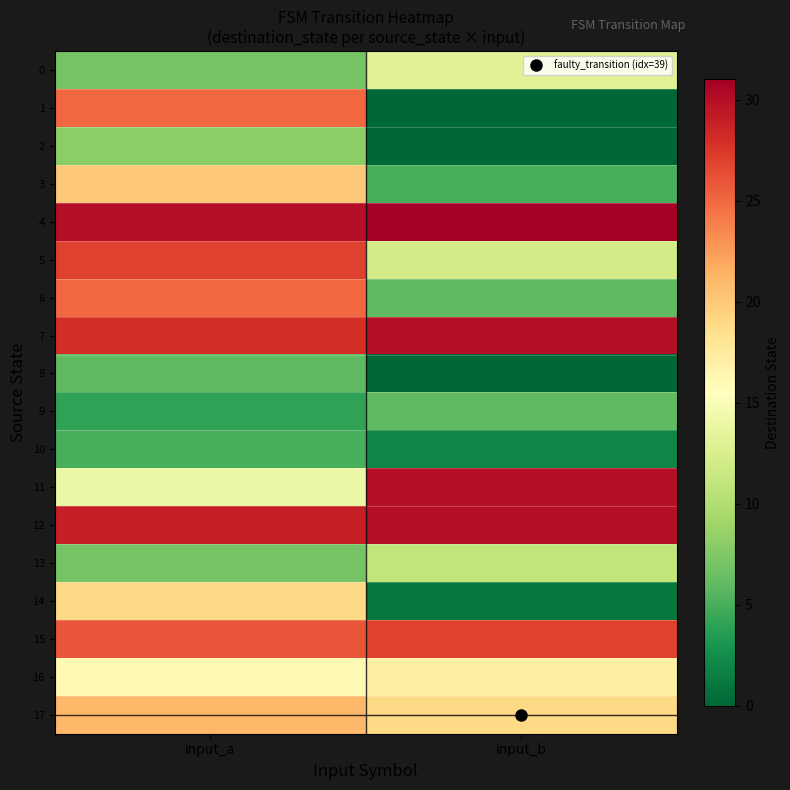

Count the number of data series in this chart.

18